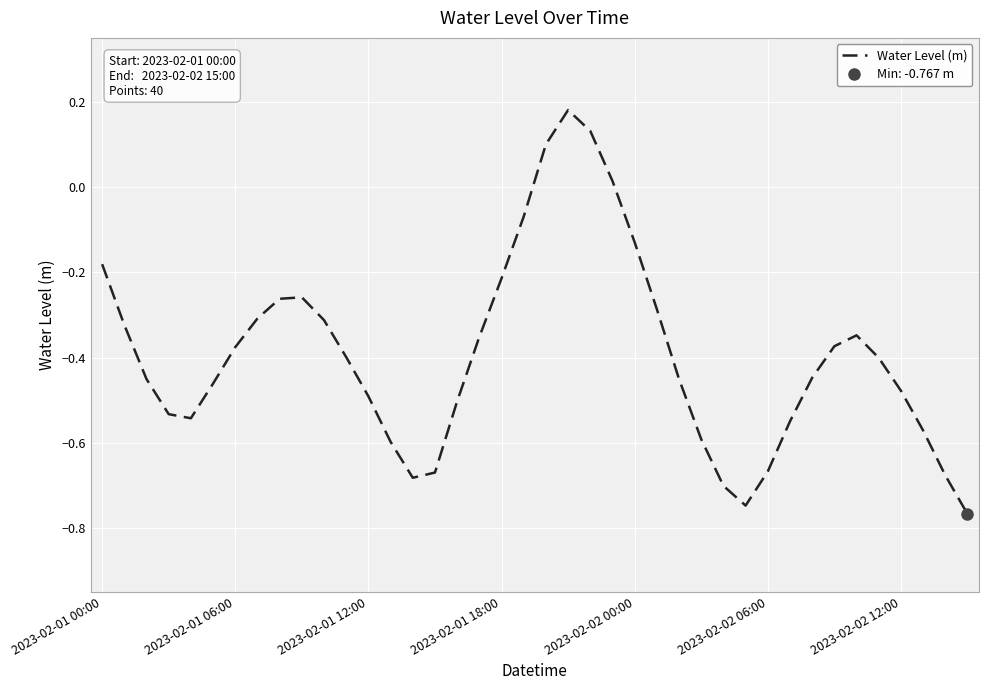

At which category does the chart reach its peak across all series?

21